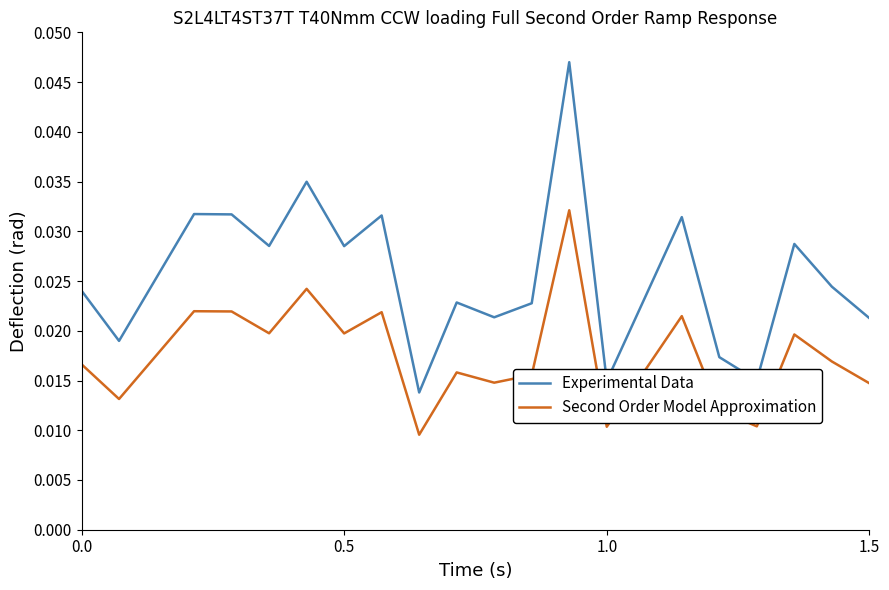

Rank the series by their maximum value, from highest to lowest.

Experimental Data, Second Order Model Approximation